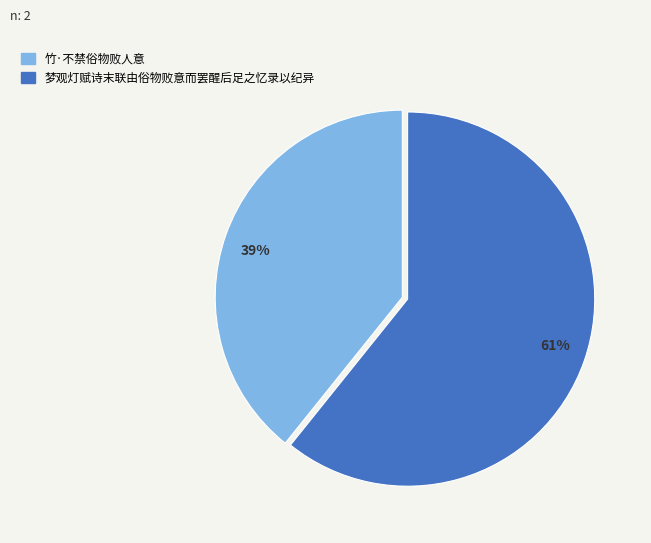

Is there a majority slice in this chart?

Yes